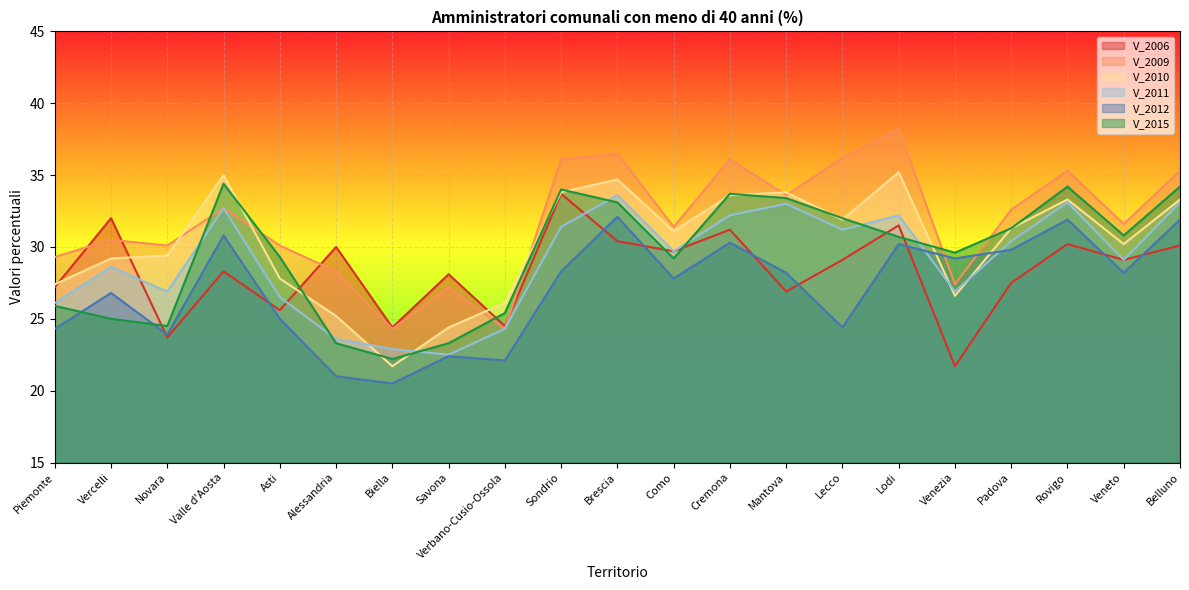

Between Alessandria and Savona, which series saw the biggest shift?

V_2006